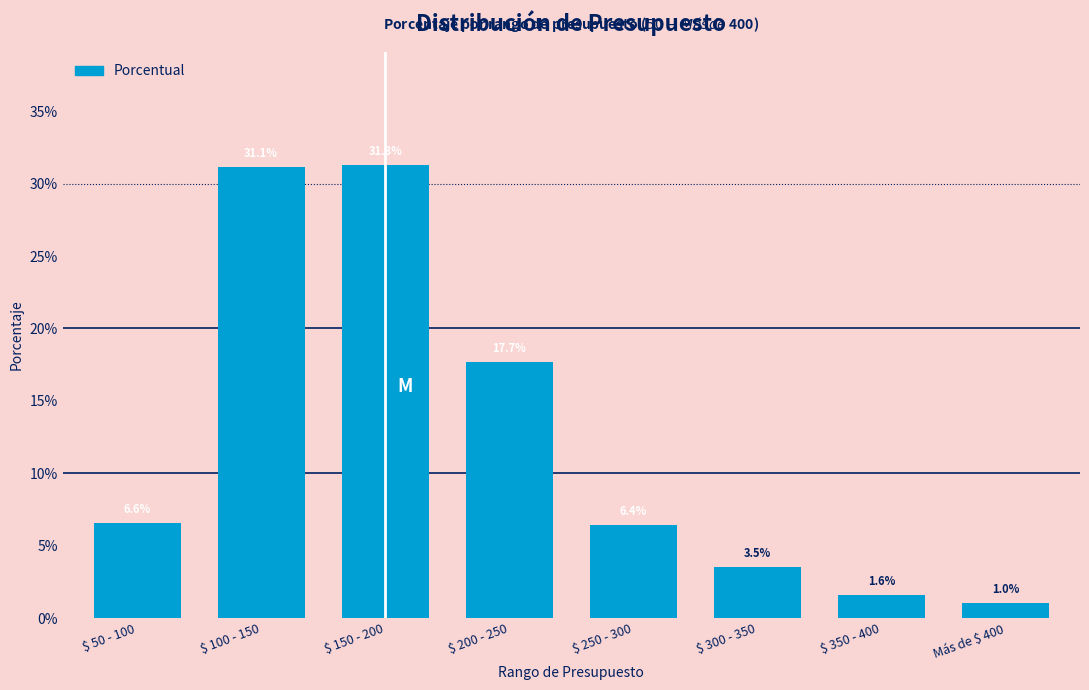

Does the chart contain any negative values?

No